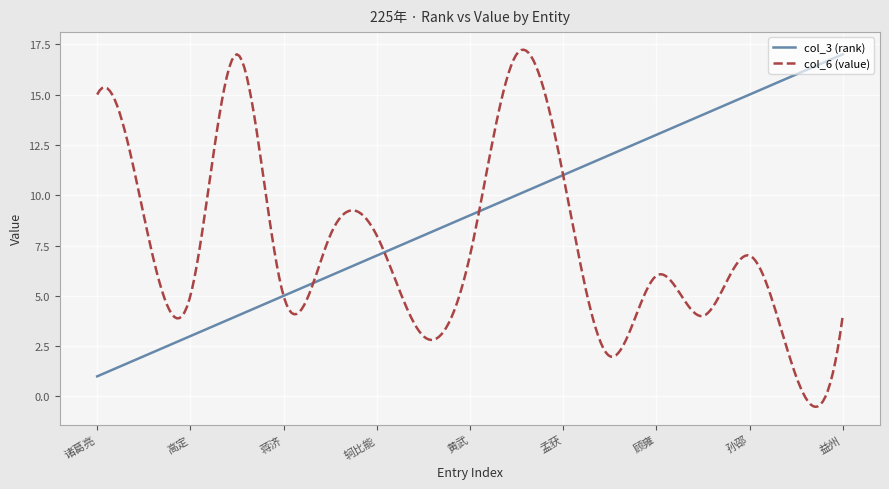

Which series has the widest spread of values?

col_6 (value)